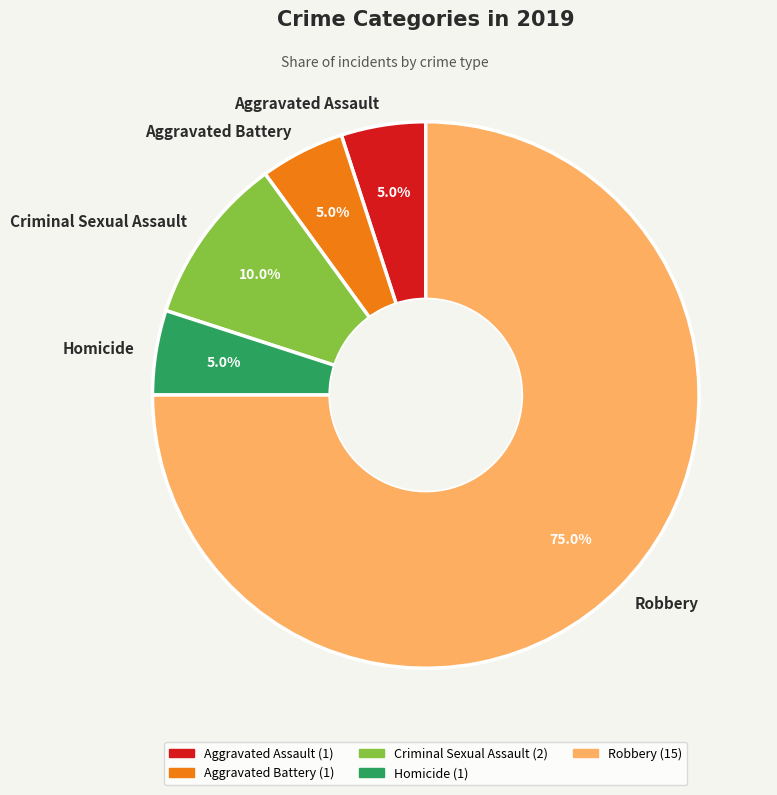

How many slices are in this pie chart?

5